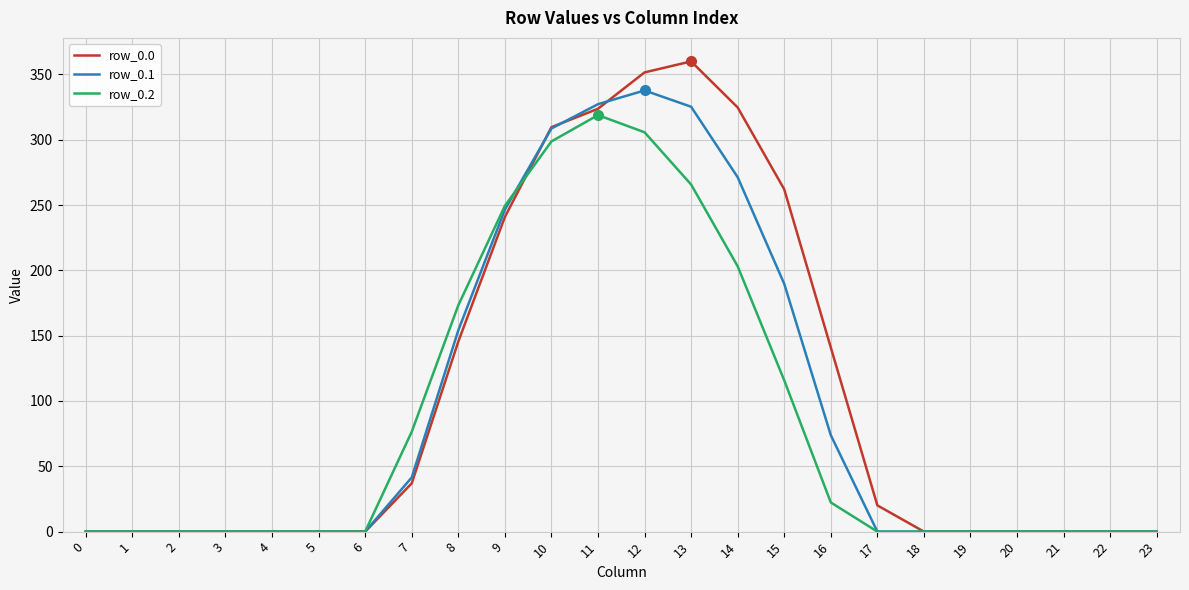

List the series in order of their peak value, lowest first.

row_0.2, row_0.1, row_0.0